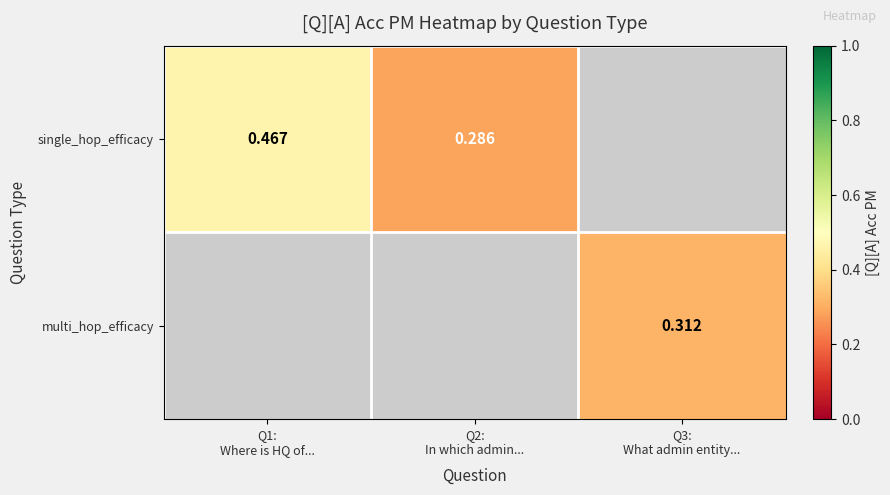

List the series in order of their peak value, highest first.

single_hop_efficacy, multi_hop_efficacy